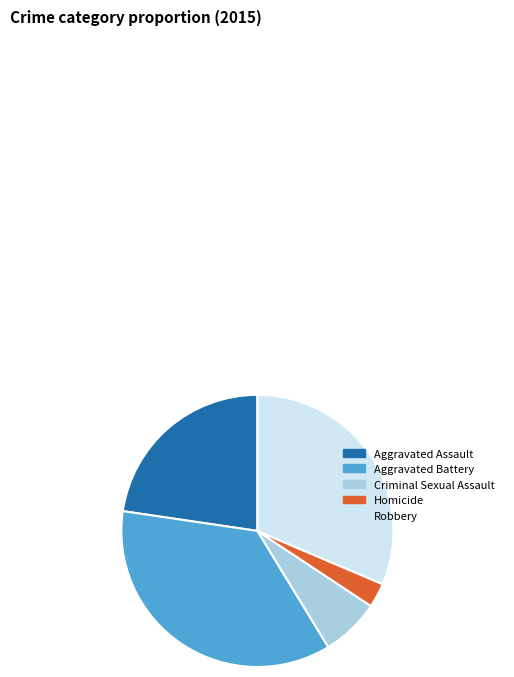

Is Criminal Sexual Assault the majority of the pie?

No